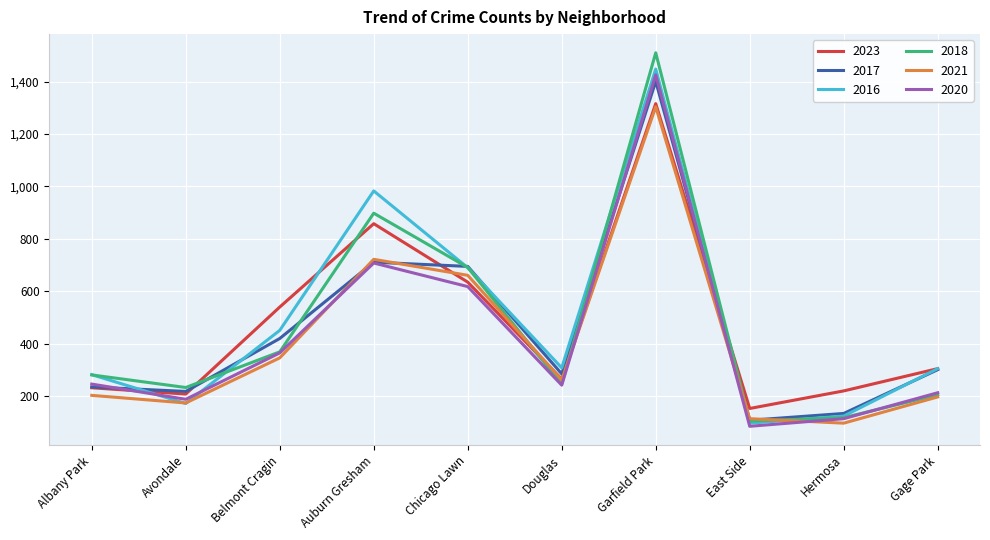

Is it true that 2017 equals 218 at Avondale?

True